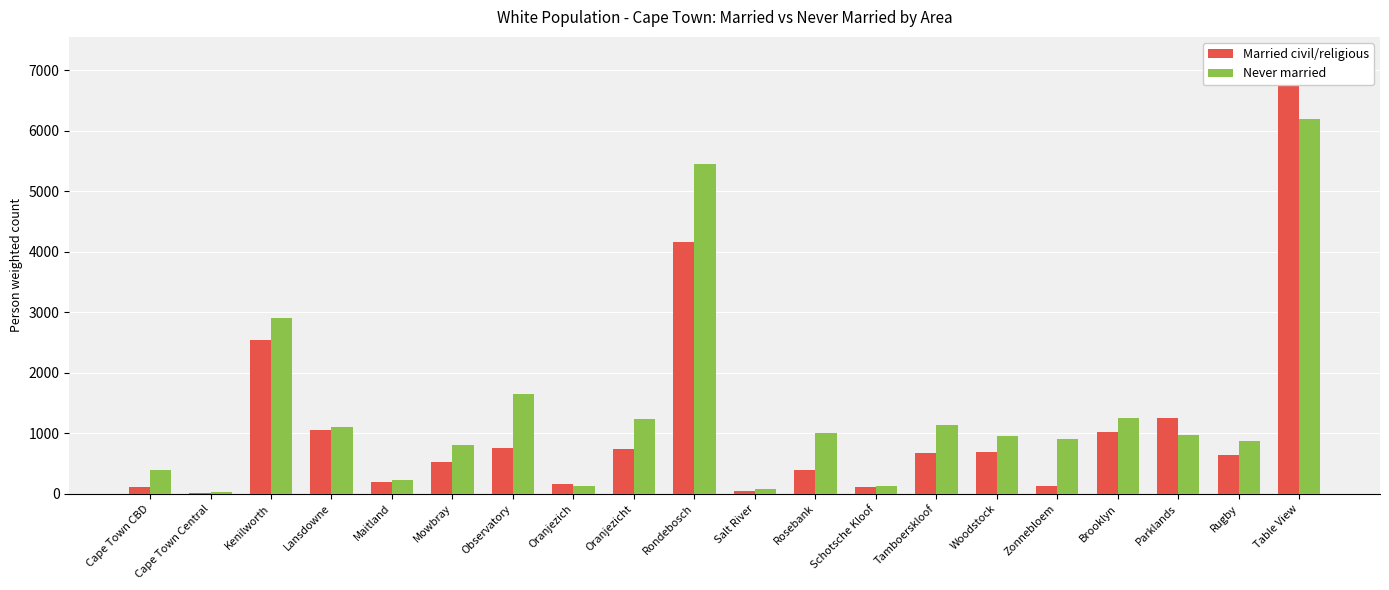

Which series changed the most between Brooklyn and Table View?

Married civil/religious